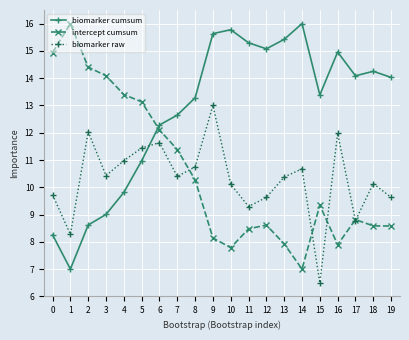

Is the value of biomarker raw at 6 greater than the value of biomarker cumsum at 9?

No